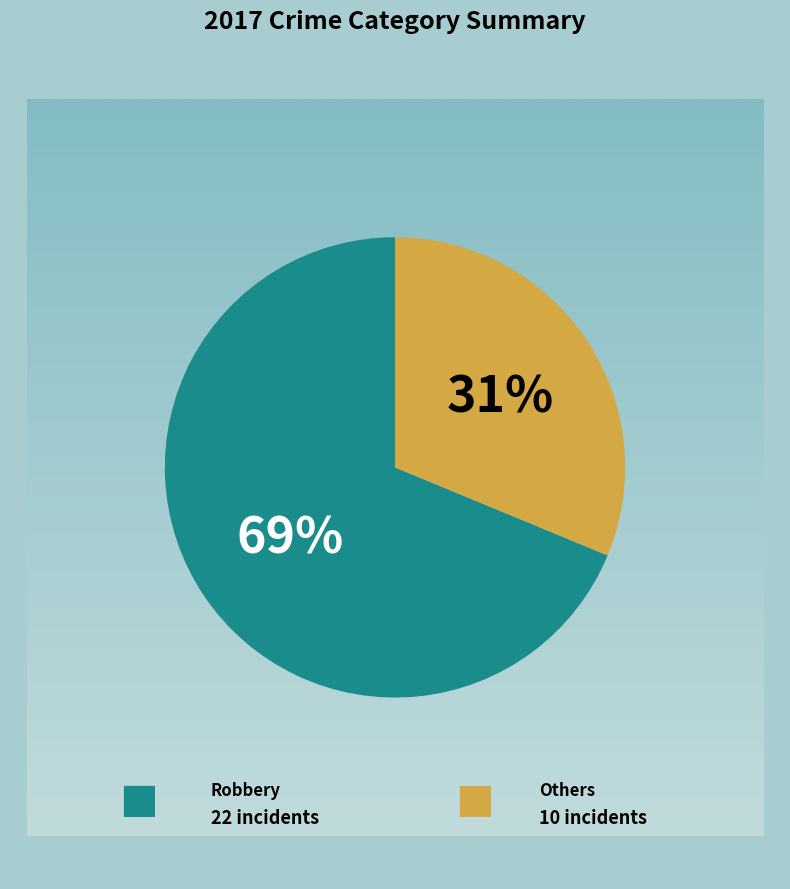

To the nearest percent, what is the average slice percentage?

50%